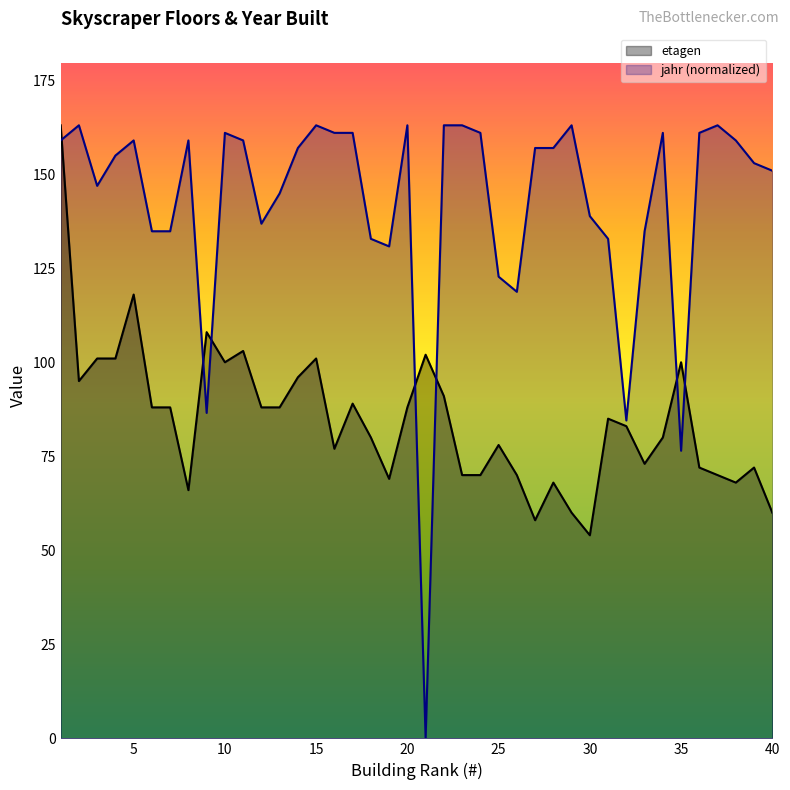

How many lines are shown in the chart?

2